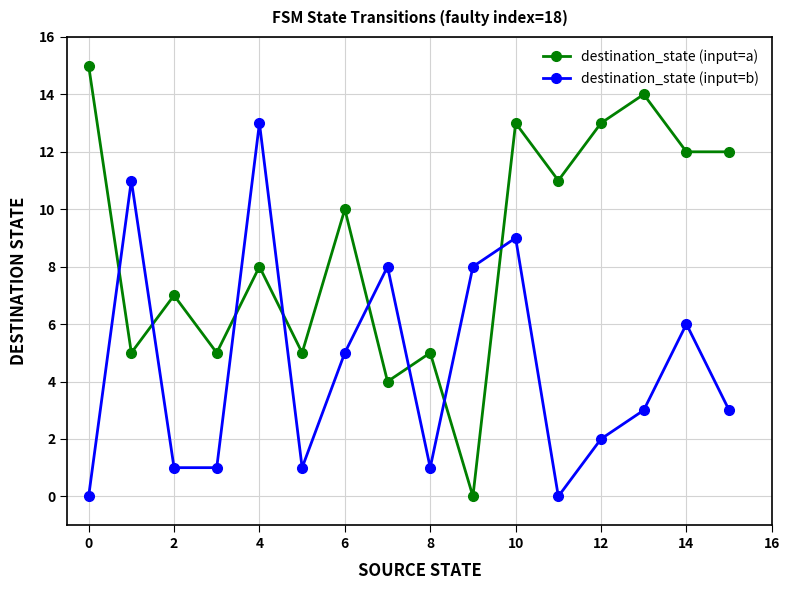

What is the greatest value displayed?

15